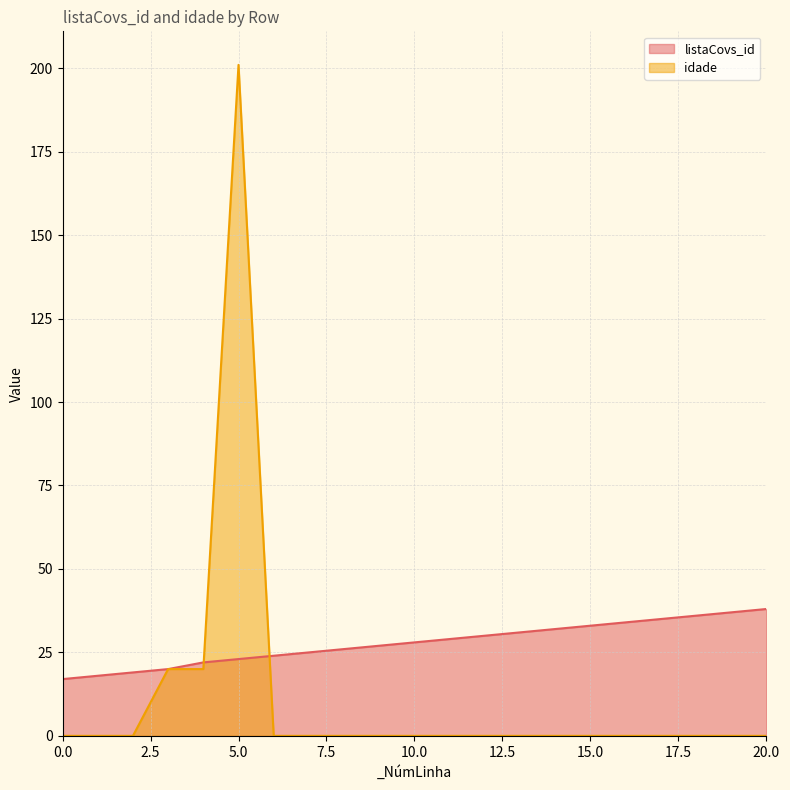

Reading right to left, what are all the values shown in this chart?

listaCovs_id: 20=38	19=37	18=36	17=35	16=34	15=33	14=32	13=31	12=30	11=29	10=28	9=27	8=26	7=25	6=24	5=23	4=22	3=20	2=19	1=18	0=17
idade: 20=0	19=0	18=0	17=0	16=0	15=0	14=0	13=0	12=0	11=0	10=0	9=0	8=0	7=0	6=0	5=201	4=20	3=20	2=0	1=0	0=0